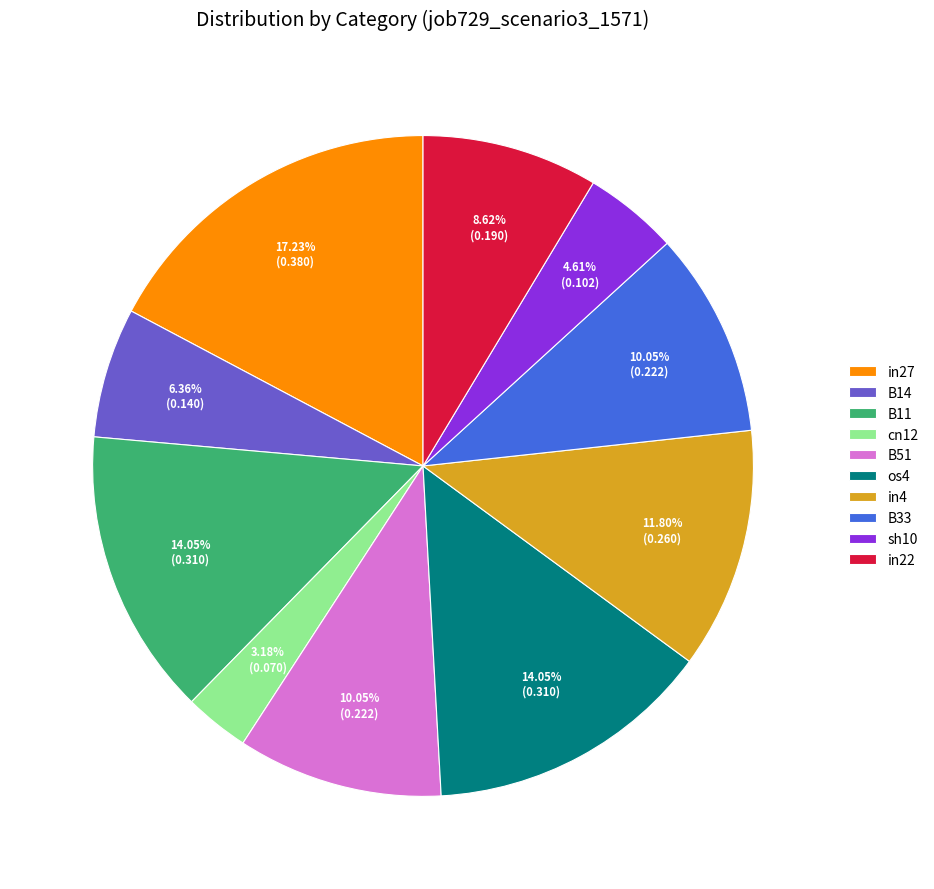

To the nearest percent, what is the difference between the largest and smallest slice percentages?

14%